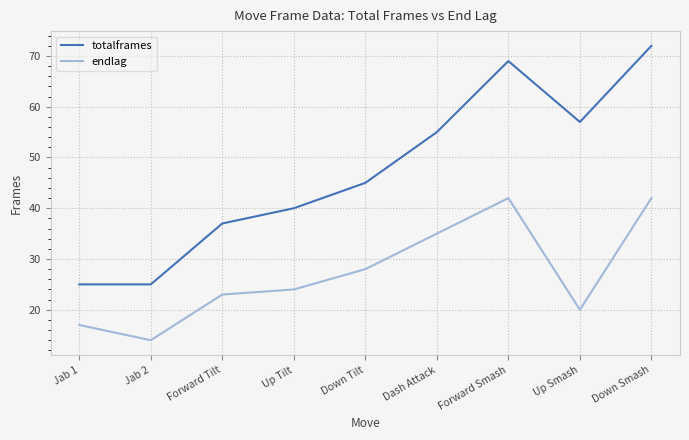

Reading left to right, extract all data points from this chart.

totalframes: 25	25	37	40	45	55	69	57	72
endlag: 17	14	23	24	28	35	42	20	42